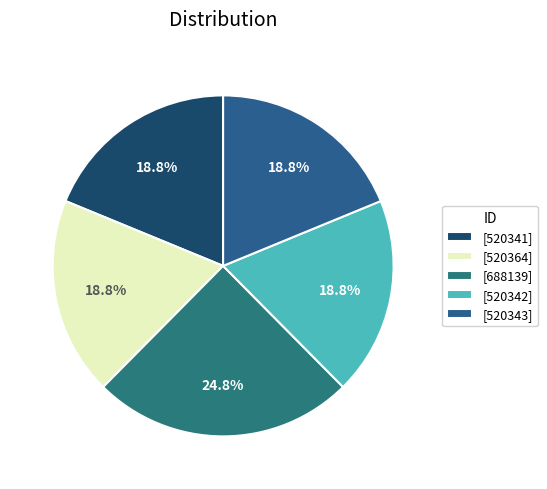

How many segments does this pie chart have?

5